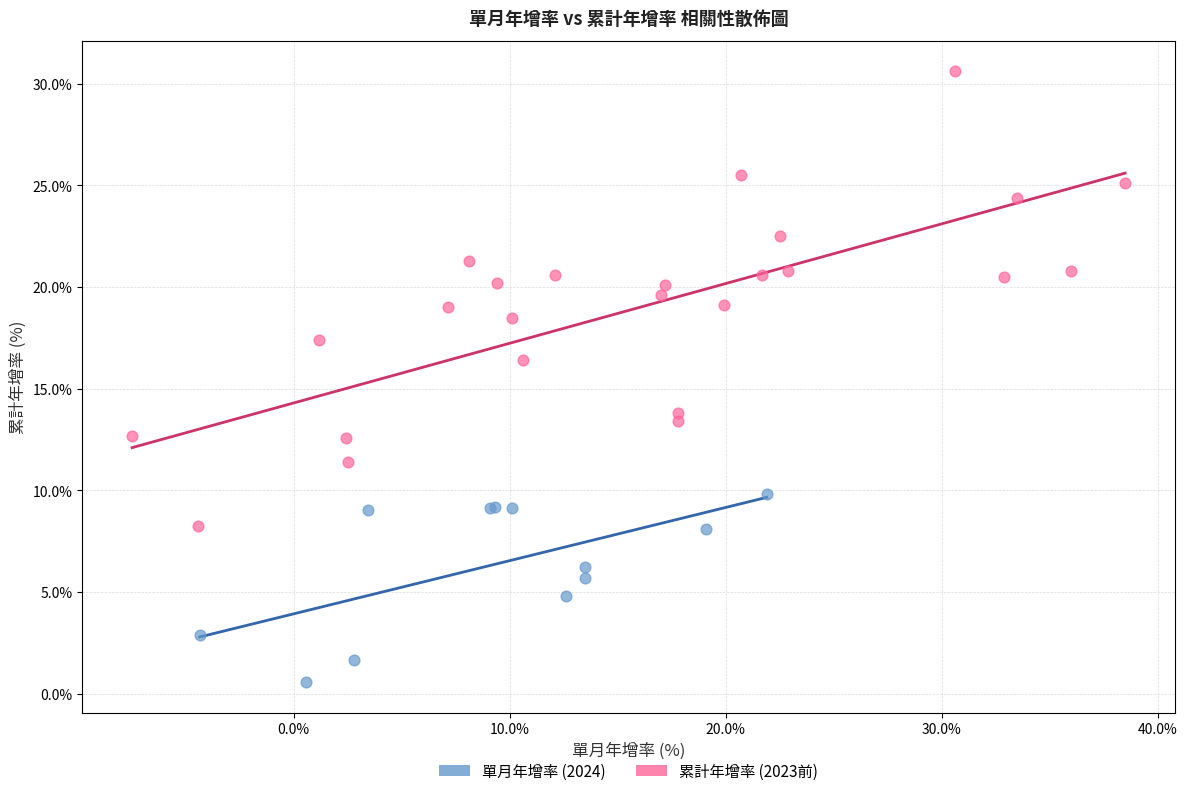

Which series has the widest spread of Y values?

累計年增率 (2023前)